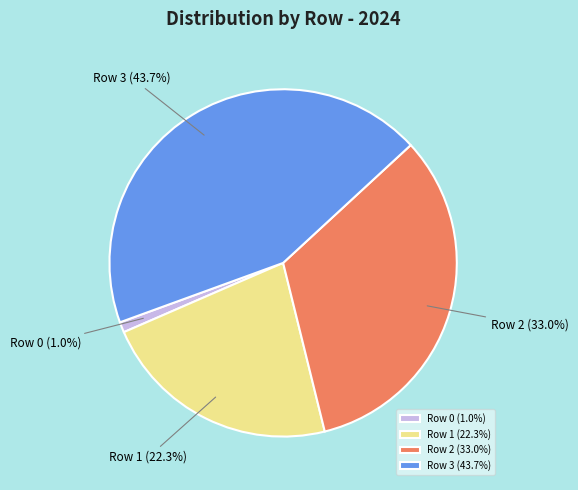

Is there a majority slice in this chart?

No